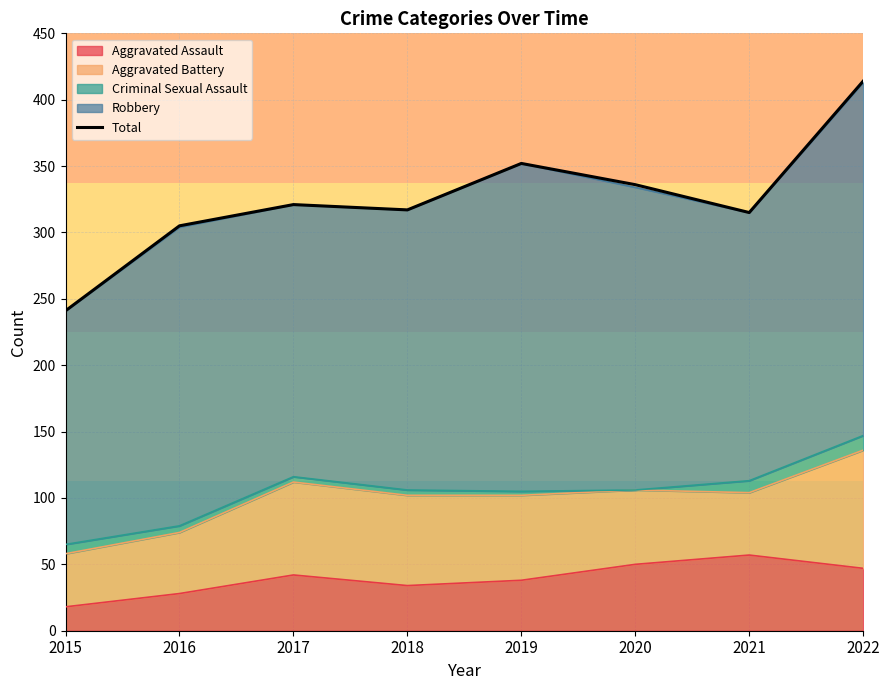

Reading right to left, extract all data points from this chart.

414	315	336	352	317	321	305	241